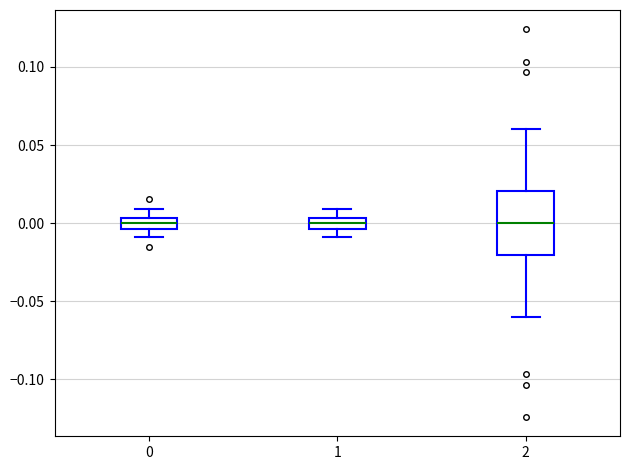

Where does the median line of the box at x = 0 sit on the y-axis? The values are not printed on the chart, so give them approximately, as read against the axis.

0.000